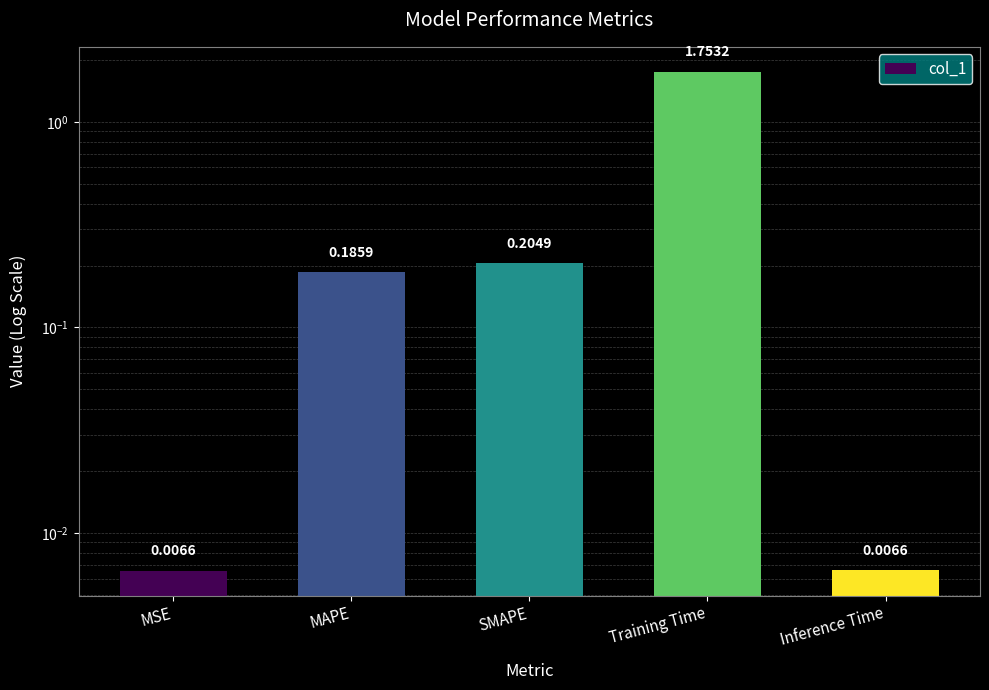

At which category does the chart reach its minimum across all series?

MSE